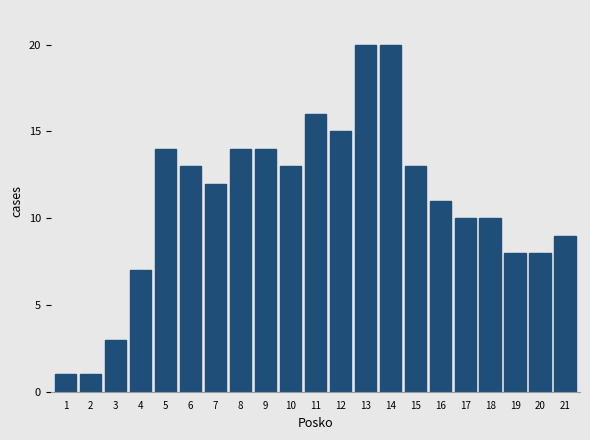

Reading left to right, extract all data points from this chart.

1	1	3	7	14	13	12	14	14	13	16	15	20	20	13	11	10	10	8	8	9